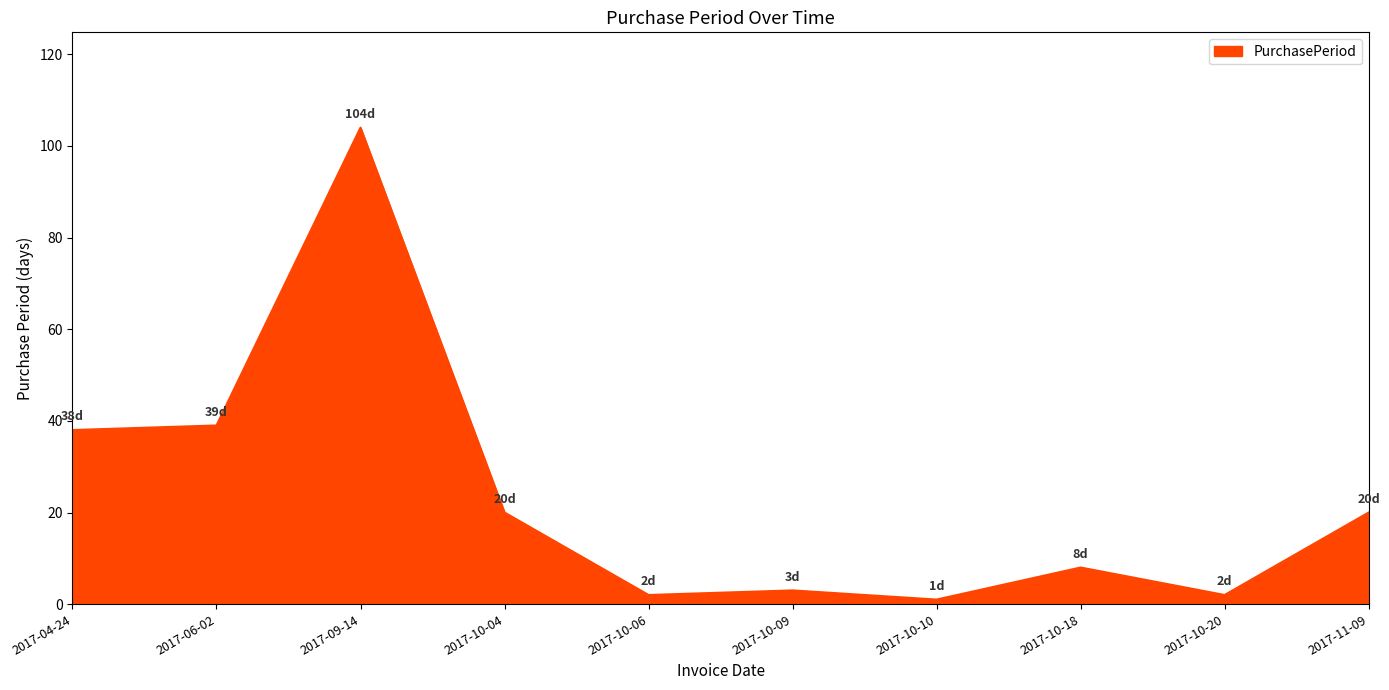

Is it true that the value at 2017-09-14 is 70?

False